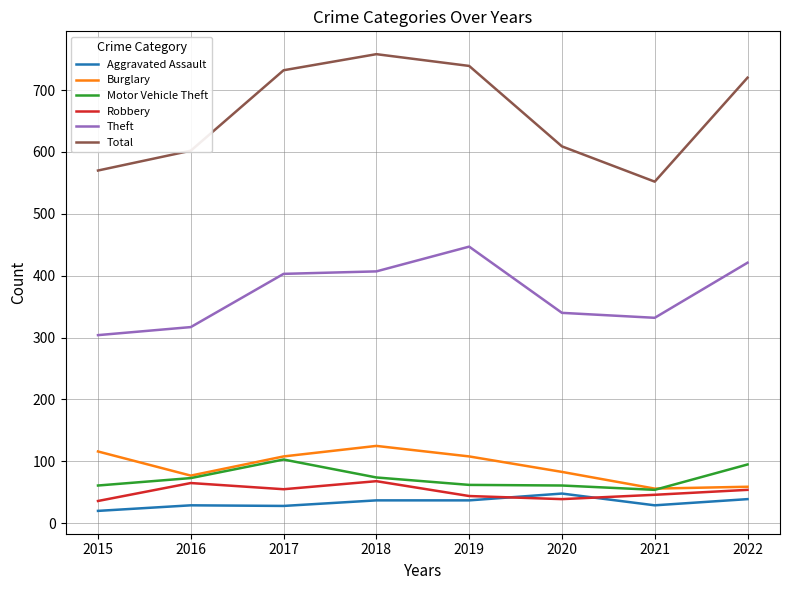

Which series has the largest total across all categories?

Total